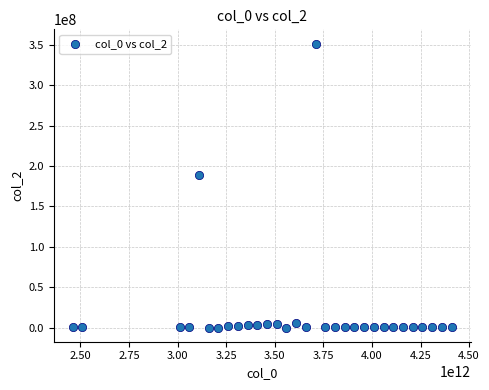

What is the range of Y values (max minus min)?

351450102.7